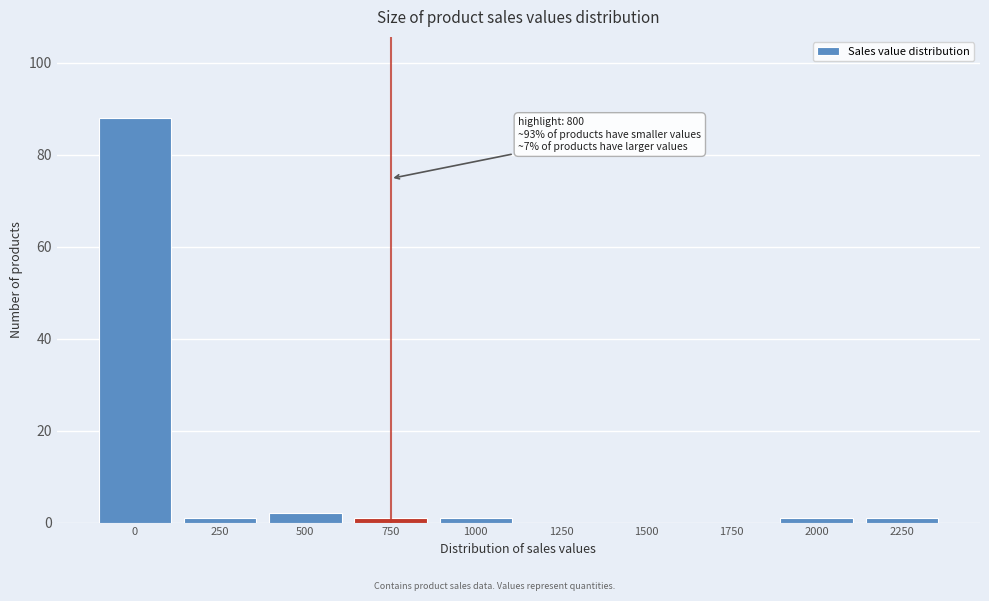

Reading right to left, extract all data points from this chart.

2250=1	2000=1	1750=0	1500=0	1250=0	1000=1	750=1	500=2	250=1	0=88